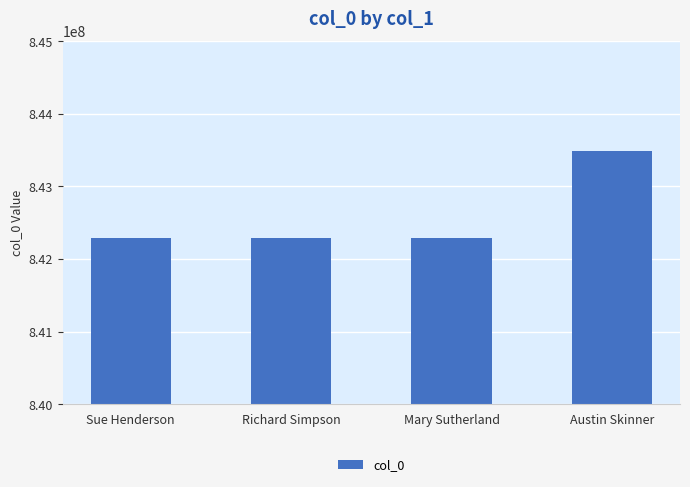

What is the smallest value displayed?

842286734